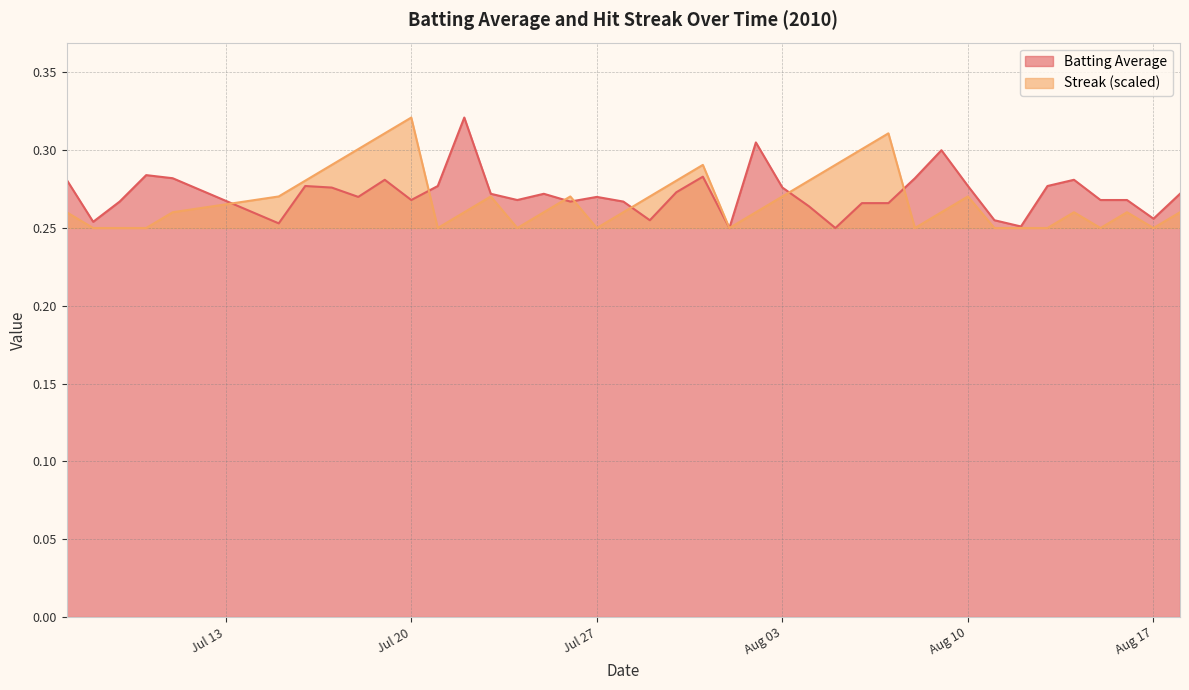

At how many categories does at least one series exceed 0?

40